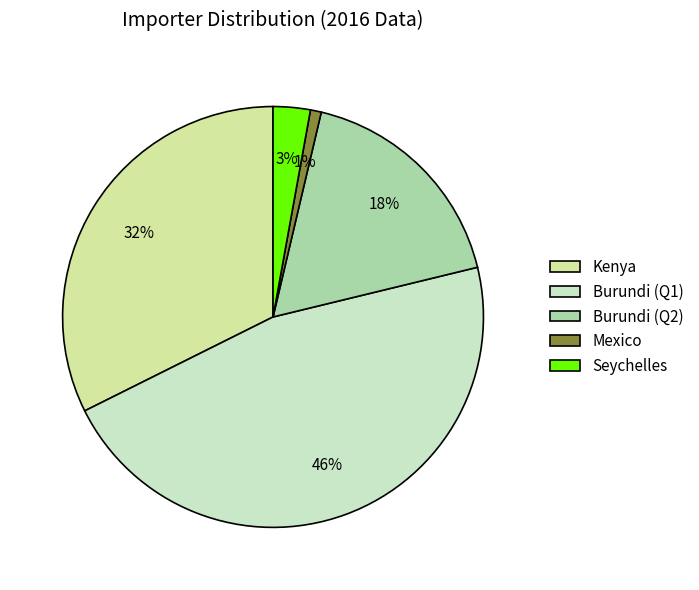

Count the number of slices in the pie.

5